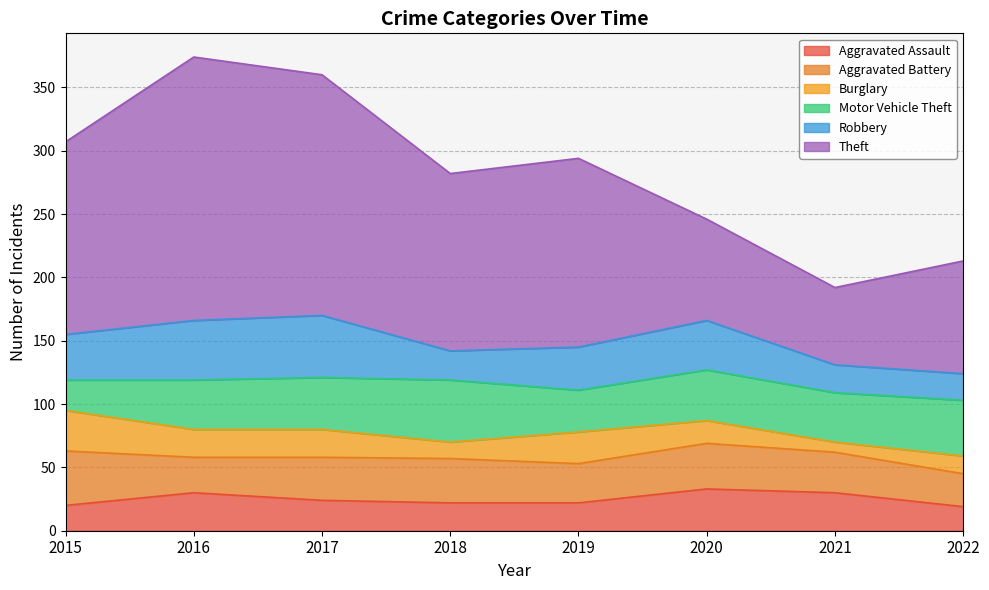

Reading left to right, list all the values displayed in this chart.

Aggravated Assault: 2015=20	2016=30	2017=24	2018=22	2019=22	2020=33	2021=30	2022=19
Aggravated Battery: 2015=43	2016=28	2017=34	2018=35	2019=31	2020=36	2021=32	2022=26
Burglary: 2015=32	2016=22	2017=22	2018=13	2019=25	2020=18	2021=8	2022=14
Motor Vehicle Theft: 2015=24	2016=39	2017=41	2018=49	2019=33	2020=40	2021=39	2022=44
Robbery: 2015=36	2016=47	2017=49	2018=23	2019=34	2020=39	2021=22	2022=21
Theft: 2015=152	2016=208	2017=190	2018=140	2019=149	2020=80	2021=61	2022=89